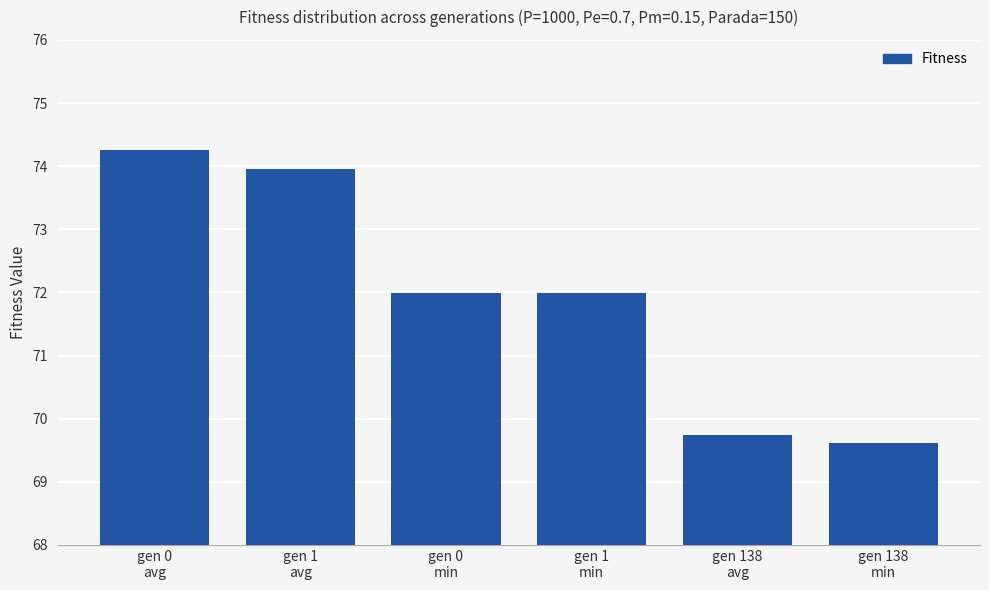

Count the values in the range 69 to 73.

4